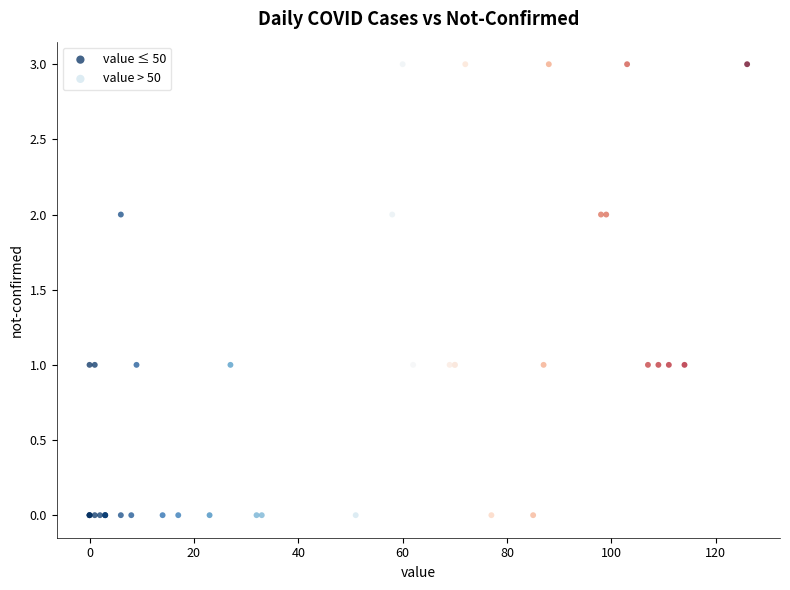

Which series contains the highest Y value?

value > 50